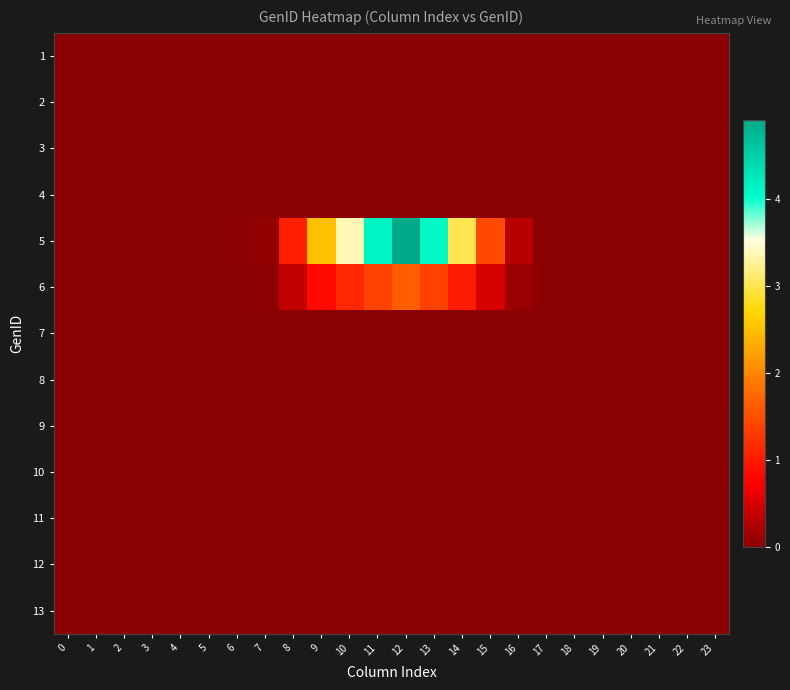

Reading right to left, what are all the values shown in this chart?

1: 23=0.0	22=0.0	21=0.0	20=0.0	19=0.0	18=0.0	17=0.0	16=0.0	15=0.0	14=0.0	13=0.0	12=0.0	11=0.0	10=0.0	9=0.0	8=0.0	7=0.0	6=0.0	5=0.0	4=0.0	3=0.0	2=0.0	1=0.0	0=0.0
2: 23=0.0	22=0.0	21=0.0	20=0.0	19=0.0	18=0.0	17=0.0	16=0.0	15=0.0	14=0.0	13=0.0	12=0.0	11=0.0	10=0.0	9=0.0	8=0.0	7=0.0	6=0.0	5=0.0	4=0.0	3=0.0	2=0.0	1=0.0	0=0.0
3: 23=0.0	22=0.0	21=0.0	20=0.0	19=0.0	18=0.0	17=0.0	16=0.0	15=0.0	14=0.0	13=0.0	12=0.0	11=0.0	10=0.0	9=0.0	8=0.0	7=0.0	6=0.0	5=0.0	4=0.0	3=0.0	2=0.0	1=0.0	0=0.0
4: 23=0.0	22=0.0	21=0.0	20=0.0	19=0.0	18=0.0	17=0.0	16=0.0	15=0.0	14=0.0	13=0.0	12=0.0	11=0.0	10=0.0	9=0.0	8=0.0	7=0.0	6=0.0	5=0.0	4=0.0	3=0.0	2=0.0	1=0.0	0=0.0
5: 23=0.0	22=0.0	21=0.0	20=0.0	19=0.0	18=0.0	17=0.0	16=0.3	15=1.4	14=3.0	13=4.1	12=4.9	11=4.1	10=3.4	9=2.5	8=1.1	7=0.1	6=0.0	5=0.0	4=0.0	3=0.0	2=0.0	1=0.0	0=0.0
6: 23=0.0	22=0.0	21=0.0	20=0.0	19=0.0	18=0.0	17=0.0	16=0.1	15=0.5	14=1.0	13=1.4	12=1.6	11=1.4	10=1.1	9=0.8	8=0.4	7=0.0	6=0.0	5=0.0	4=0.0	3=0.0	2=0.0	1=0.0	0=0.0
7: 23=0.0	22=0.0	21=0.0	20=0.0	19=0.0	18=0.0	17=0.0	16=0.0	15=0.0	14=0.0	13=0.0	12=0.0	11=0.0	10=0.0	9=0.0	8=0.0	7=0.0	6=0.0	5=0.0	4=0.0	3=0.0	2=0.0	1=0.0	0=0.0
8: 23=0.0	22=0.0	21=0.0	20=0.0	19=0.0	18=0.0	17=0.0	16=0.0	15=0.0	14=0.0	13=0.0	12=0.0	11=0.0	10=0.0	9=0.0	8=0.0	7=0.0	6=0.0	5=0.0	4=0.0	3=0.0	2=0.0	1=0.0	0=0.0
9: 23=0.0	22=0.0	21=0.0	20=0.0	19=0.0	18=0.0	17=0.0	16=0.0	15=0.0	14=0.0	13=0.0	12=0.0	11=0.0	10=0.0	9=0.0	8=0.0	7=0.0	6=0.0	5=0.0	4=0.0	3=0.0	2=0.0	1=0.0	0=0.0
10: 23=0.0	22=0.0	21=0.0	20=0.0	19=0.0	18=0.0	17=0.0	16=0.0	15=0.0	14=0.0	13=0.0	12=0.0	11=0.0	10=0.0	9=0.0	8=0.0	7=0.0	6=0.0	5=0.0	4=0.0	3=0.0	2=0.0	1=0.0	0=0.0
11: 23=0.0	22=0.0	21=0.0	20=0.0	19=0.0	18=0.0	17=0.0	16=0.0	15=0.0	14=0.0	13=0.0	12=0.0	11=0.0	10=0.0	9=0.0	8=0.0	7=0.0	6=0.0	5=0.0	4=0.0	3=0.0	2=0.0	1=0.0	0=0.0
12: 23=0.0	22=0.0	21=0.0	20=0.0	19=0.0	18=0.0	17=0.0	16=0.0	15=0.0	14=0.0	13=0.0	12=0.0	11=0.0	10=0.0	9=0.0	8=0.0	7=0.0	6=0.0	5=0.0	4=0.0	3=0.0	2=0.0	1=0.0	0=0.0
13: 23=0.0	22=0.0	21=0.0	20=0.0	19=0.0	18=0.0	17=0.0	16=0.0	15=0.0	14=0.0	13=0.0	12=0.0	11=0.0	10=0.0	9=0.0	8=0.0	7=0.0	6=0.0	5=0.0	4=0.0	3=0.0	2=0.0	1=0.0	0=0.0